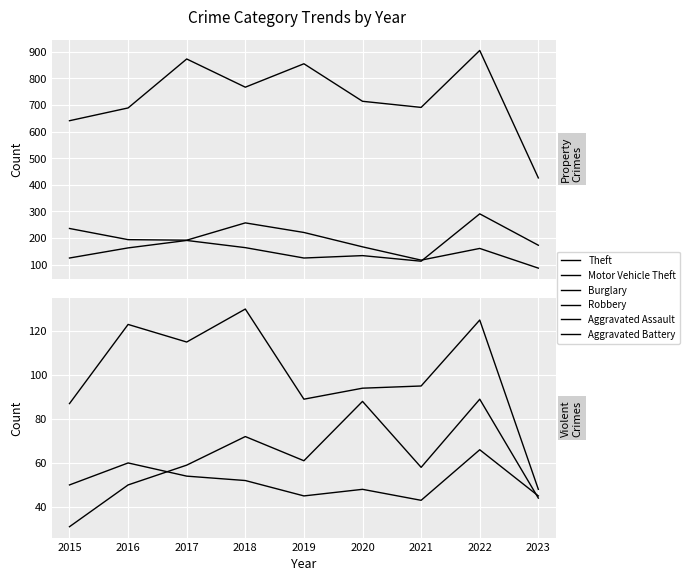

True or false: Burglary and Theft cross at least once.

False